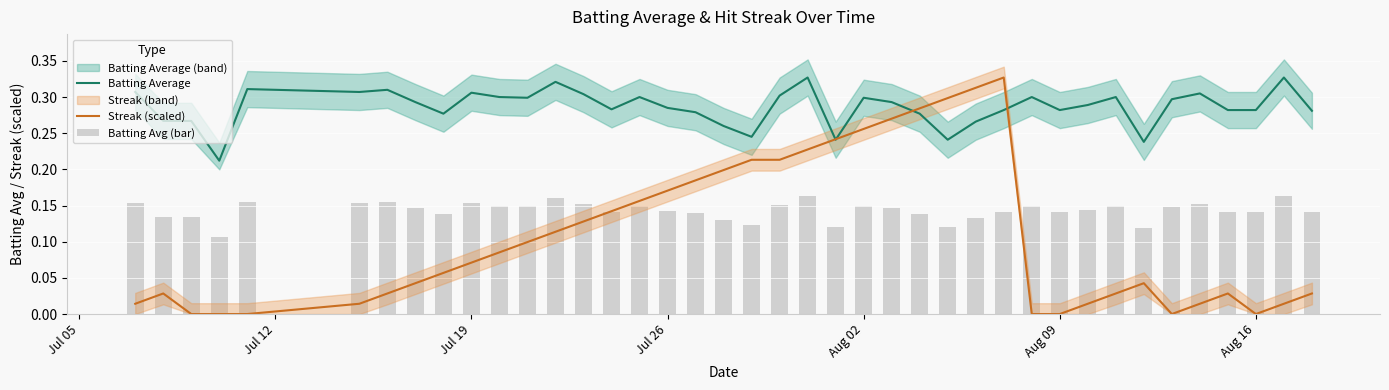

True or false: Batting Average has a value of 0.1 at Aug 09.

False